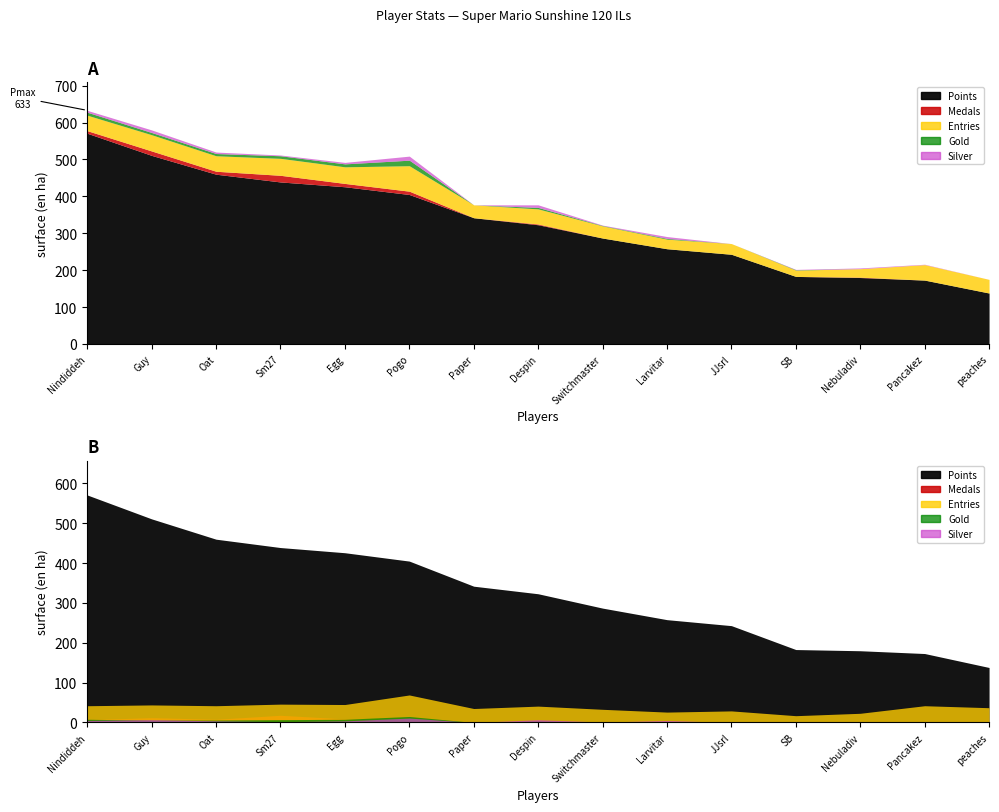

Which series has the largest range (max minus min)?

Points